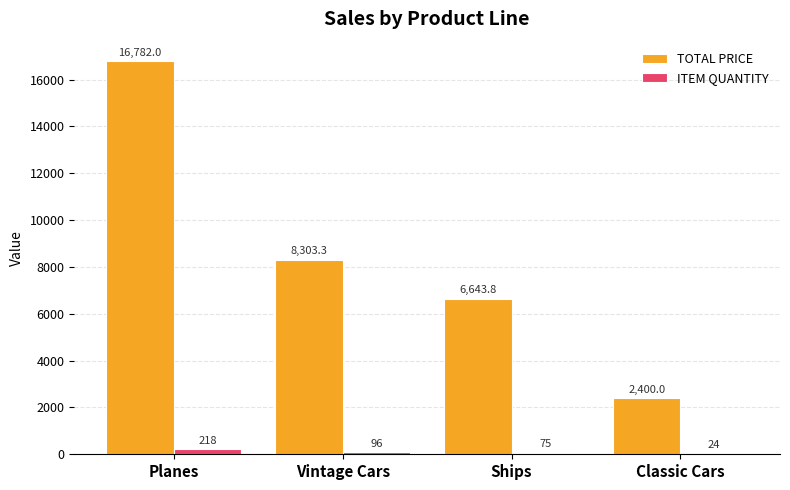

What is the maximum value shown in the chart?

16782.0